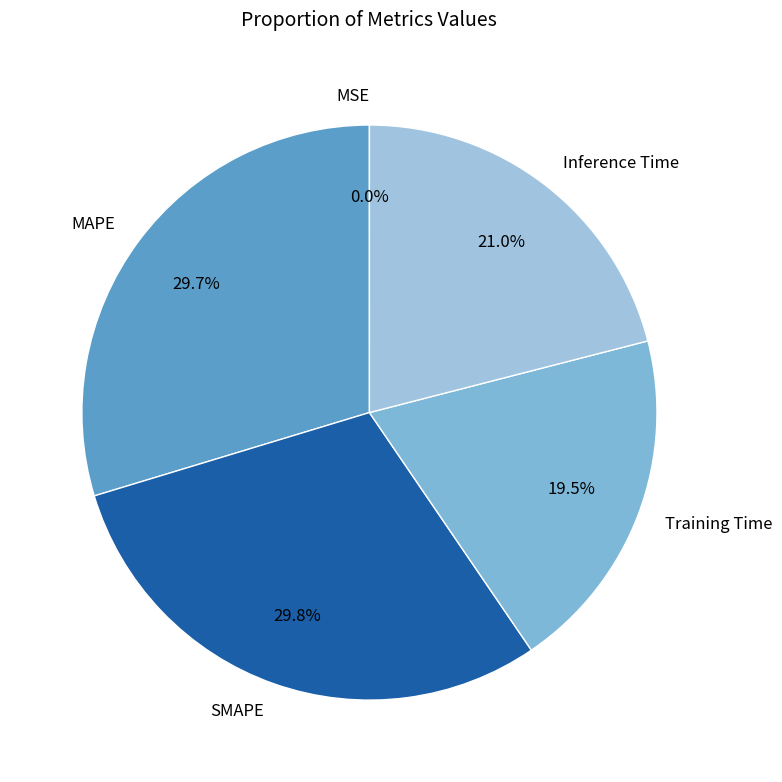

Approximately how many times larger is the value at SMAPE compared to MAPE?

1.0